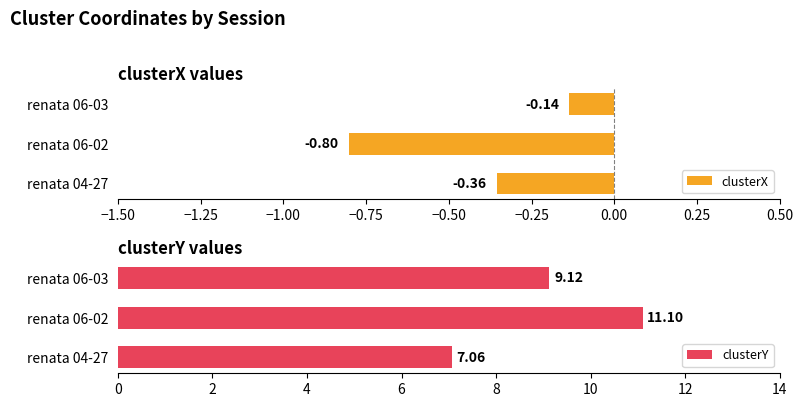

What is the value of the clusterX bar at the 1st from the left?

-0.4